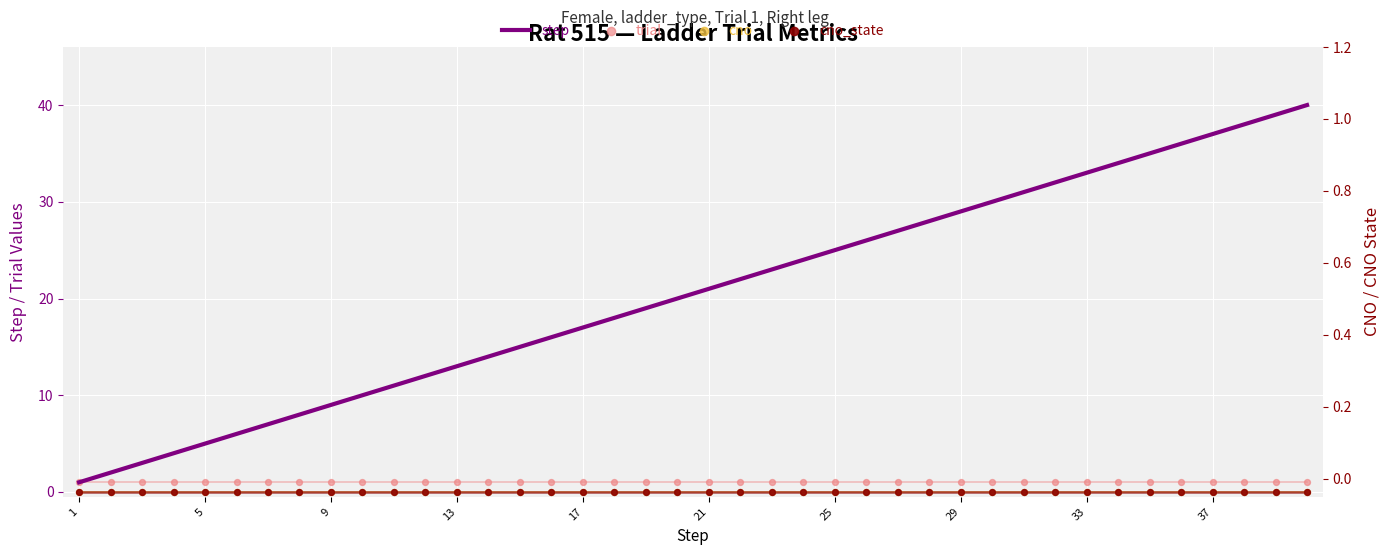

What is the total value across all series at 25?

26